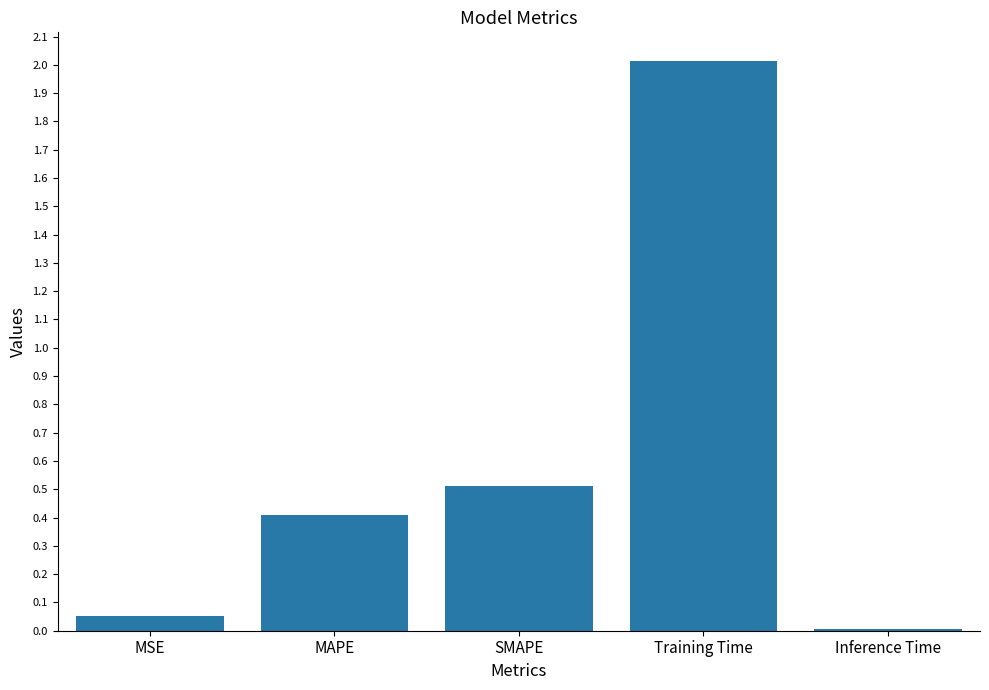

How many categories are shown in the chart?

5